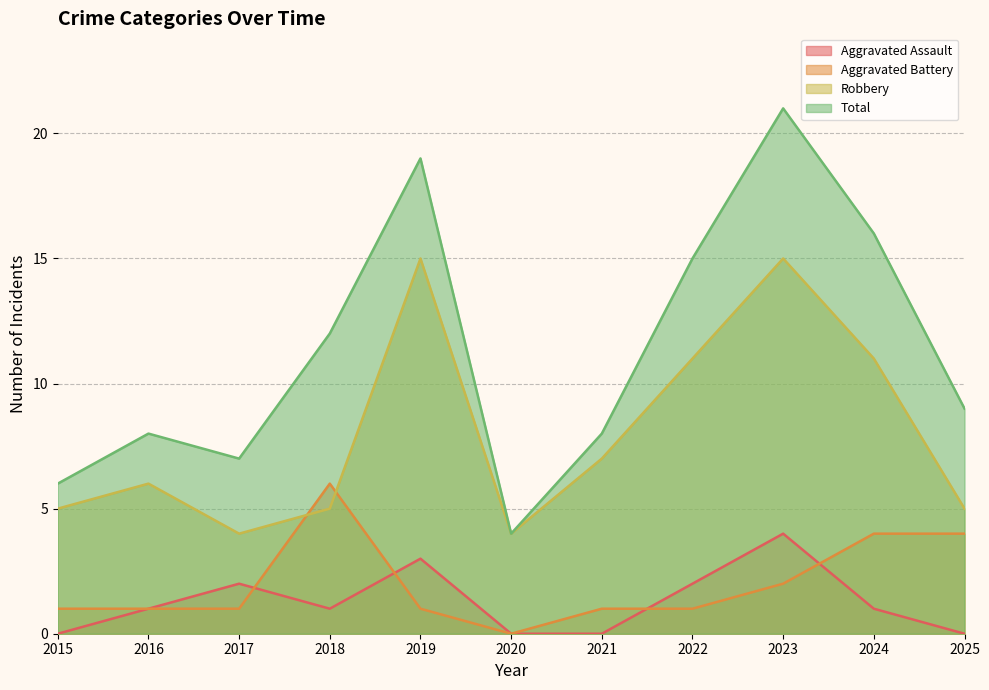

Is it true that Aggravated Assault equals 0 at 2021?

True